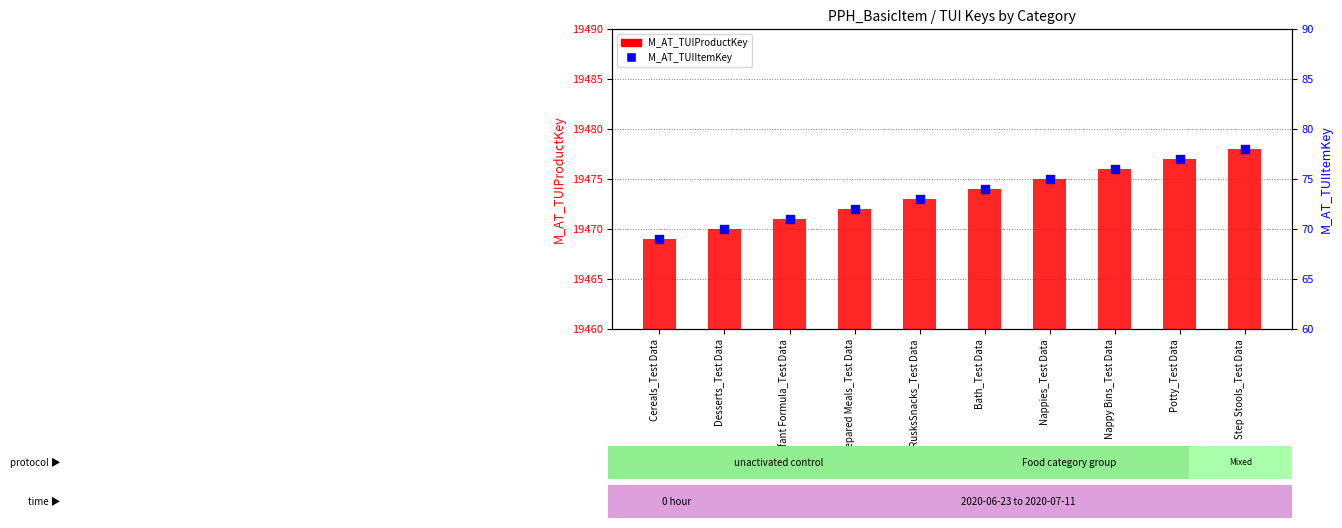

What are all the series names shown in the legend?

M_AT_TUIProductKey, M_AT_TUIItemKey